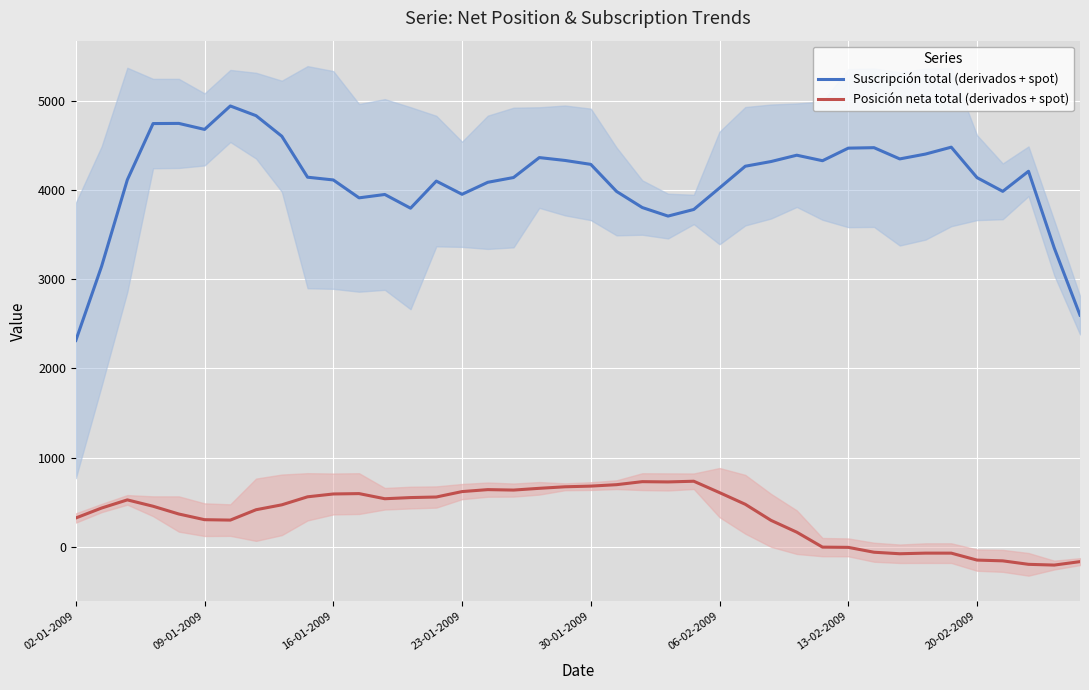

True or false: Posición neta total (derivados + spot) has a value of -60.6 at 31.

True